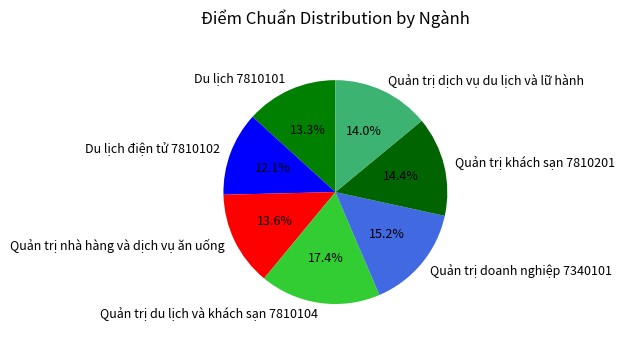

What is the total percentage of Quản trị doanh nghiệp 7340101 and Du lịch điện tử 7810102?

27.3%